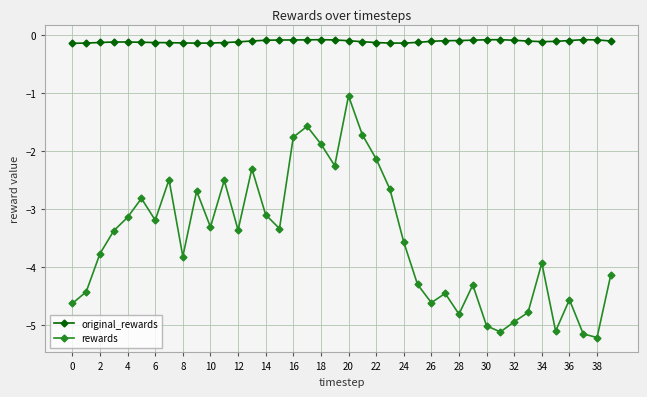

Rank the series by their average value, from lowest to highest.

rewards, original_rewards